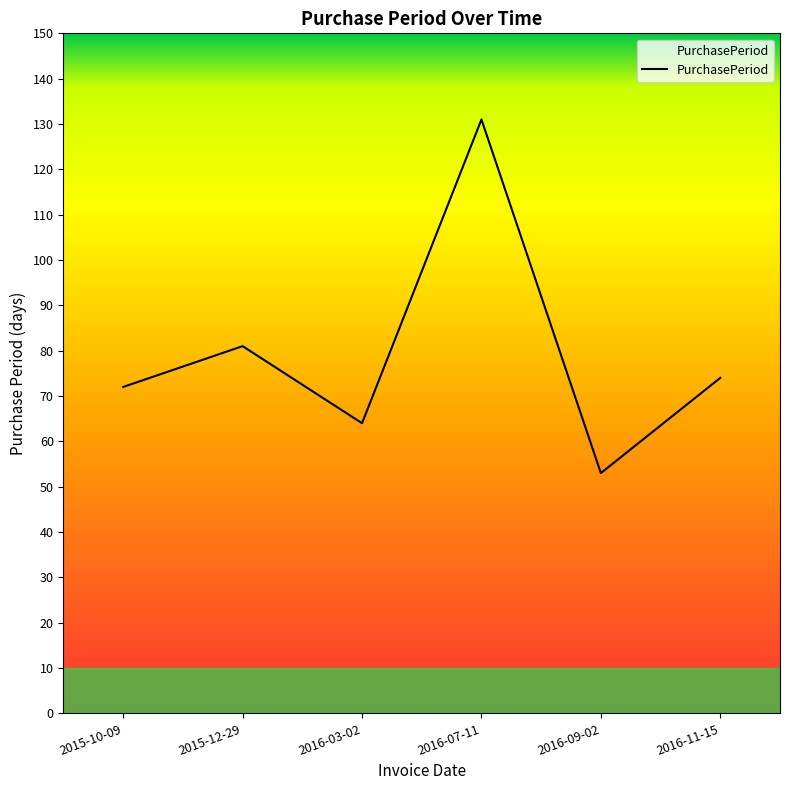

Reading left to right, what are all the values shown in this chart?

72	81	64	131	53	74